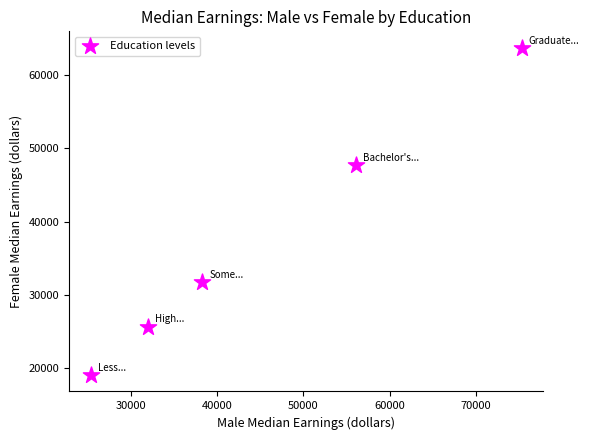

What is the average Y value?

37576